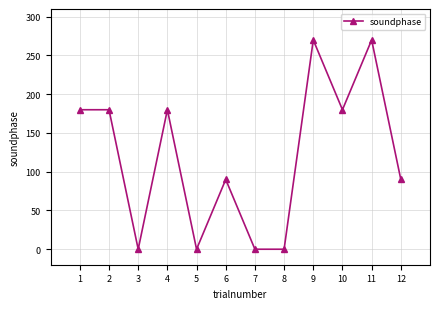

Count the number of data series in this chart.

1